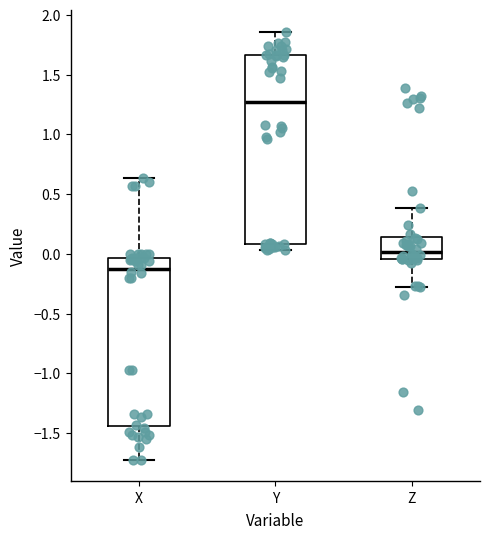

Which box has the highest median line?

Y